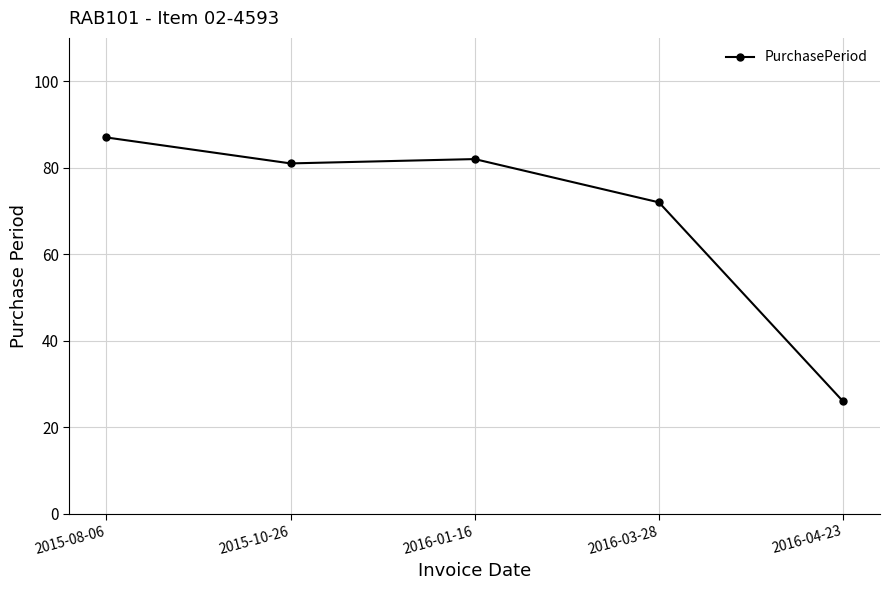

What is the smallest value displayed?

26